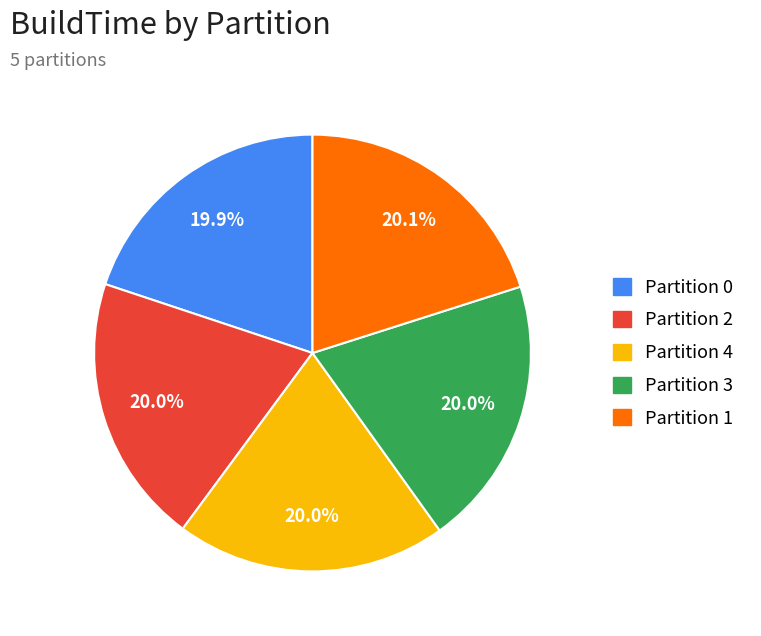

Is there a majority slice in this chart?

No